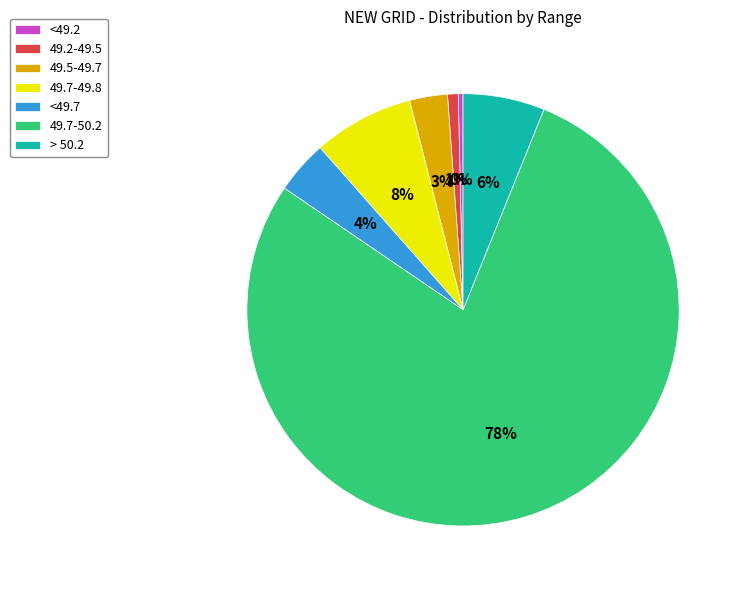

To the nearest percent, what is the difference between the largest and smallest slice percentages?

78%